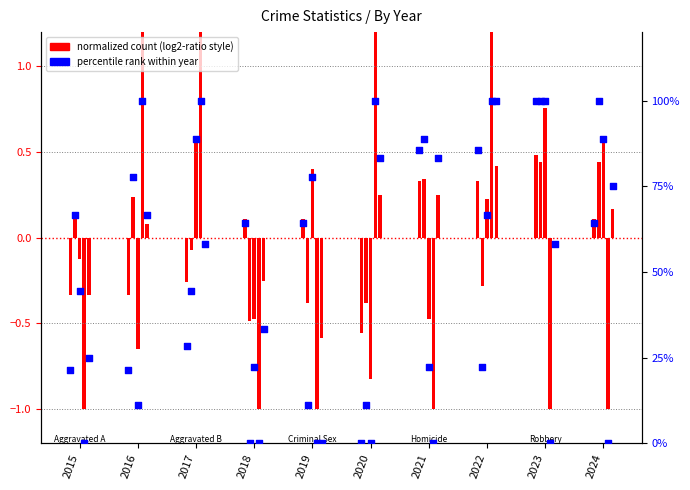

What is the change in value from 2015 to 2017?

+7.1